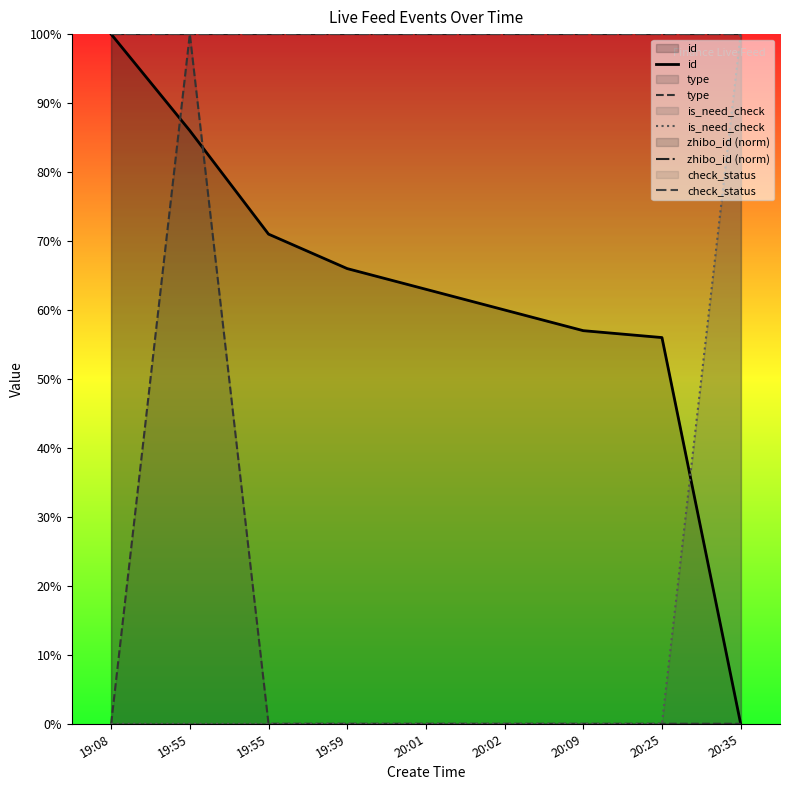

Reading left to right, extract all data points from this chart.

id: 1.0	0.9	0.7	0.7	0.6	0.6	0.6	0.6	0.0
type: 0.0	1.0	0.0	0.0	0.0	0.0	0.0	0.0	0.0
is_need_check: 0.0	0.0	0.0	0.0	0.0	0.0	0.0	0.0	1.0
zhibo_id (norm): 1.0	1.0	1.0	1.0	1.0	1.0	1.0	1.0	1.0
check_status: 1.0	1.0	1.0	1.0	1.0	1.0	1.0	1.0	1.0